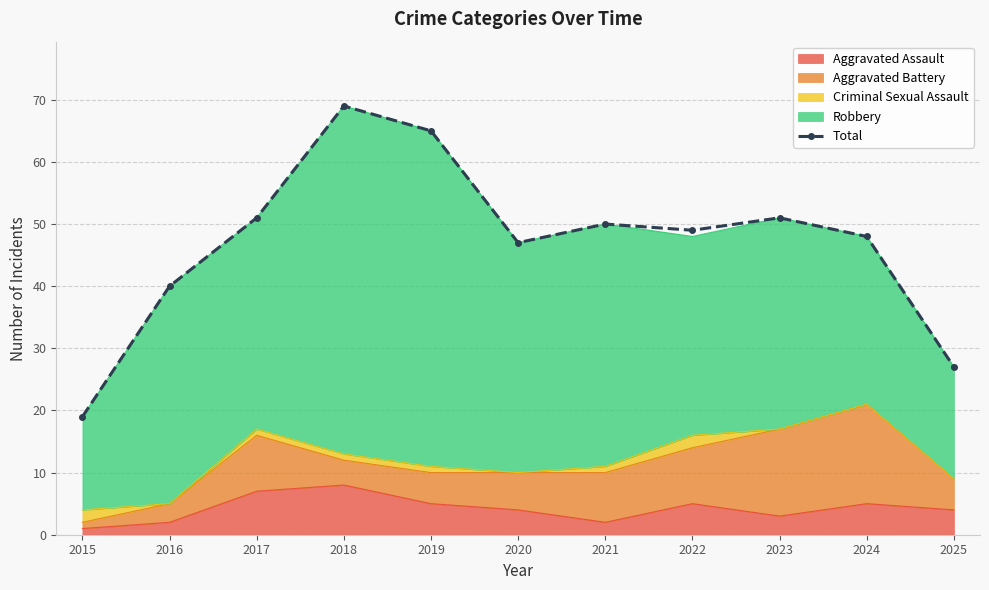

List the labels in order of value, smallest first.

2015, 2025, 2016, 2020, 2024, 2022, 2021, 2017, 2023, 2019, 2018